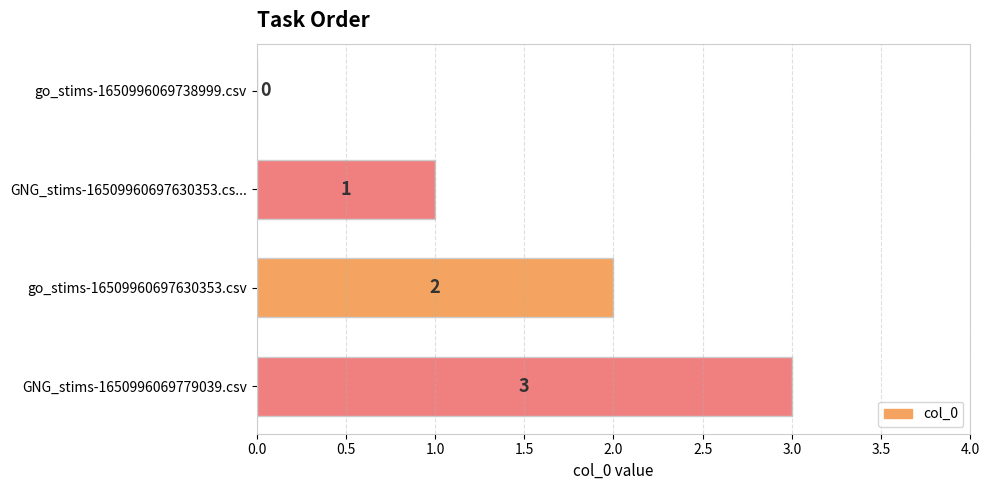

The chart shows a value of 3 at go_stims-16509960697630353.csv. True or false?

False